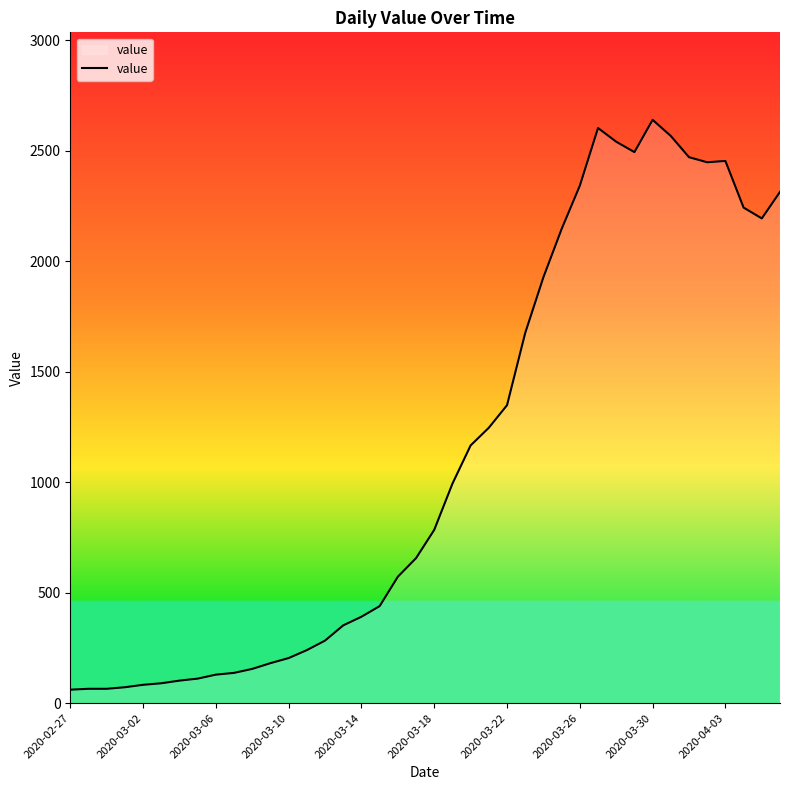

What is the maximum value shown in the chart?

2639